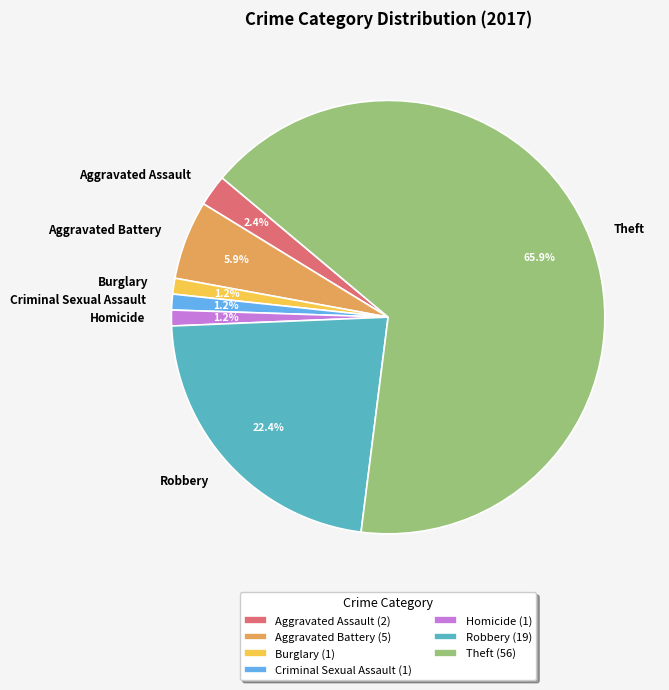

What percentage is the Aggravated Assault slice, to the nearest percent?

2%